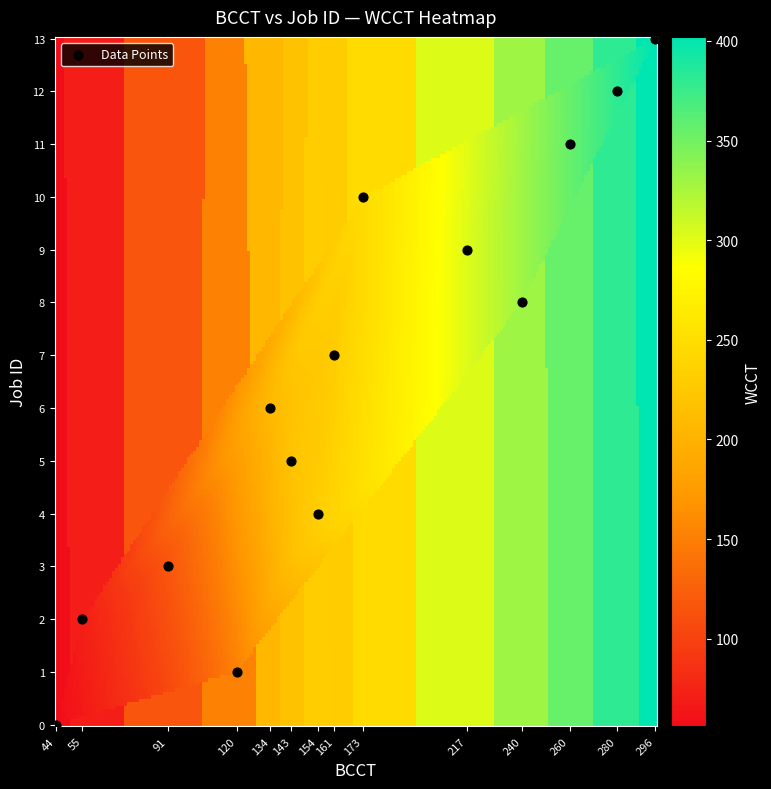

What is the range of Y values (max minus min)?

13